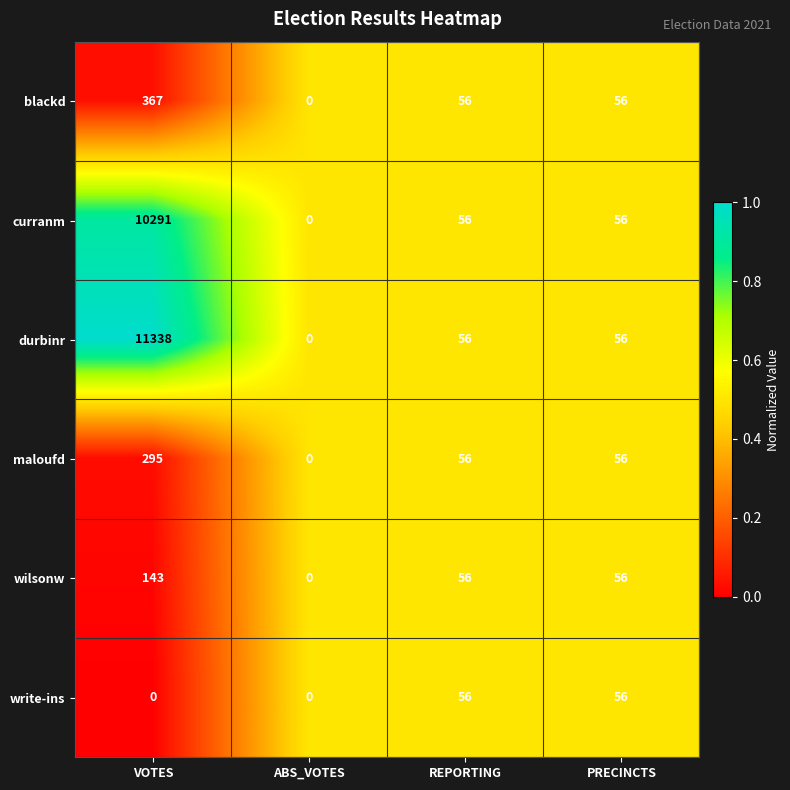

Is it true that maloufd equals 295 at VOTES?

True